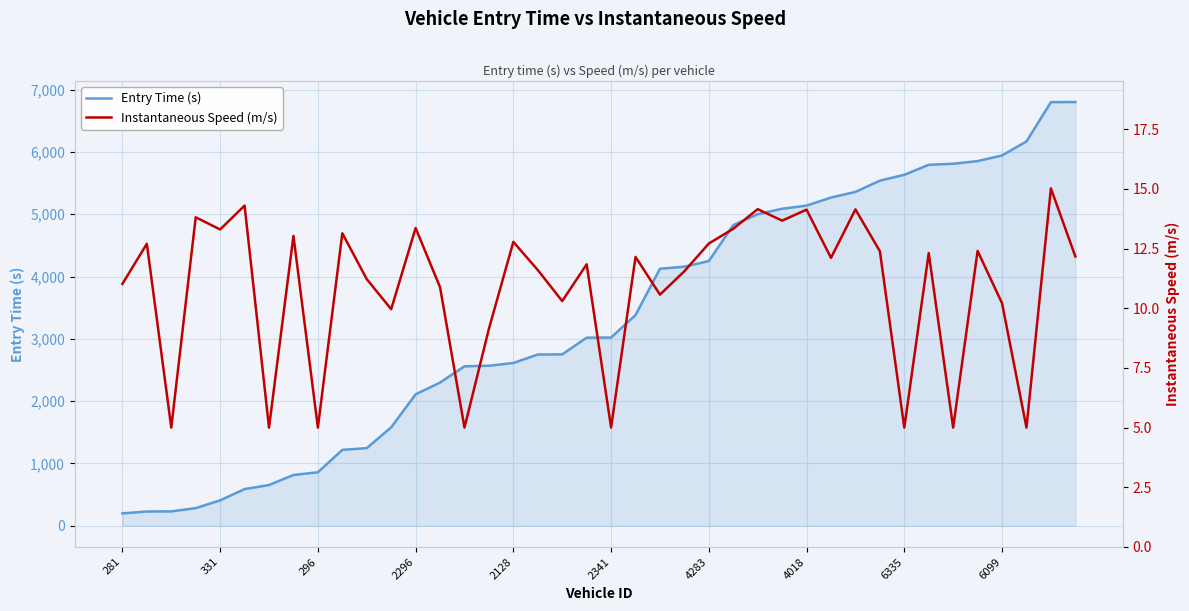

What is the label of the 19th point from the left?

18